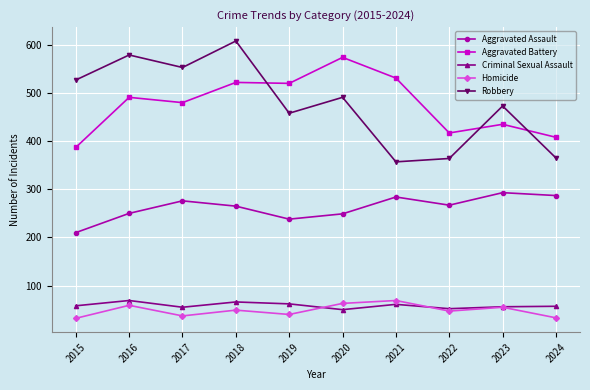

What is the approximate value of Criminal Sexual Assault at 2022?

52